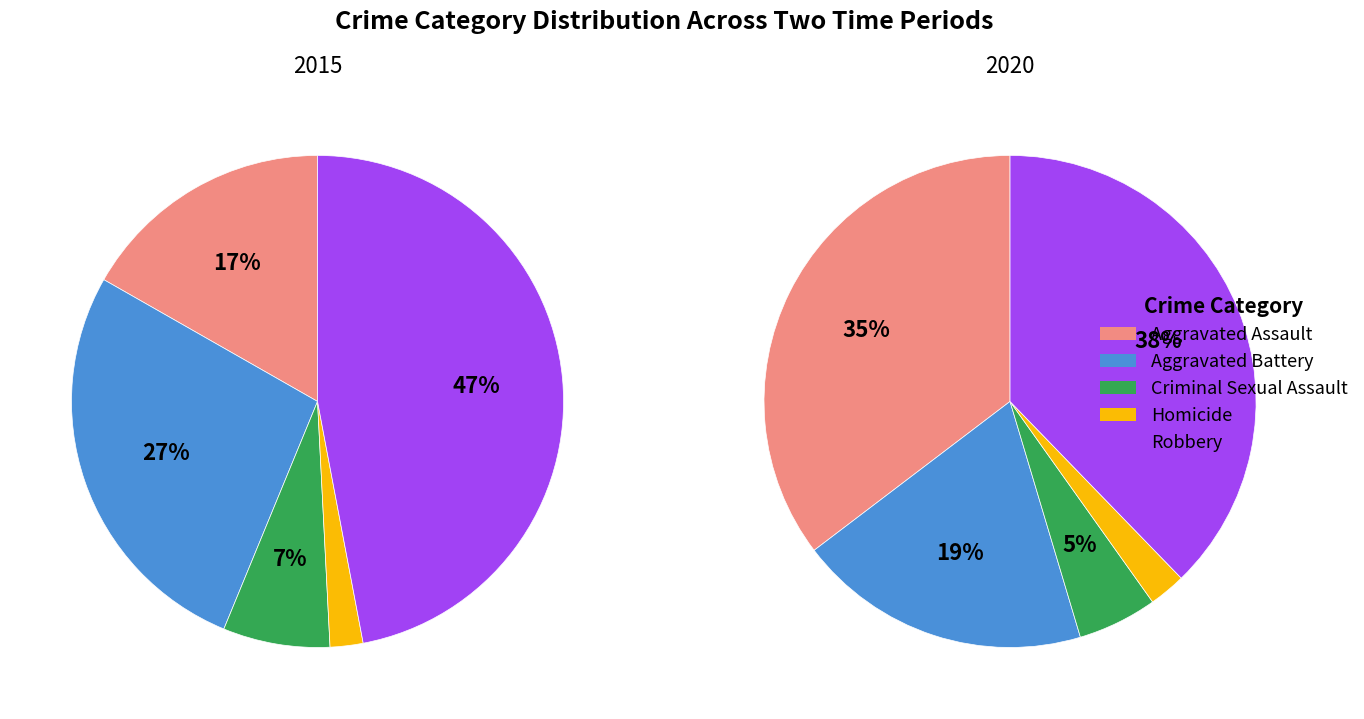

Is the sum of values_2015 and 4 greater than half?

Yes